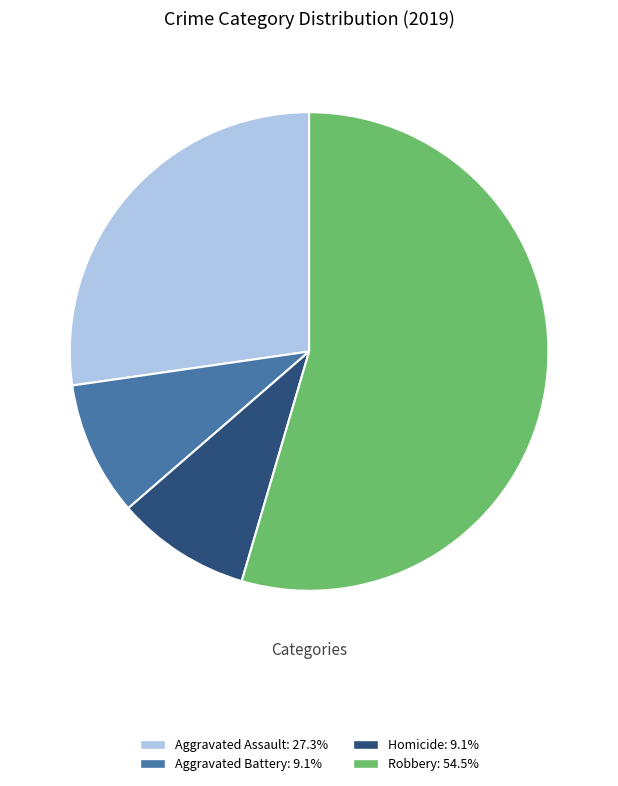

Is there a majority slice in this chart?

Yes